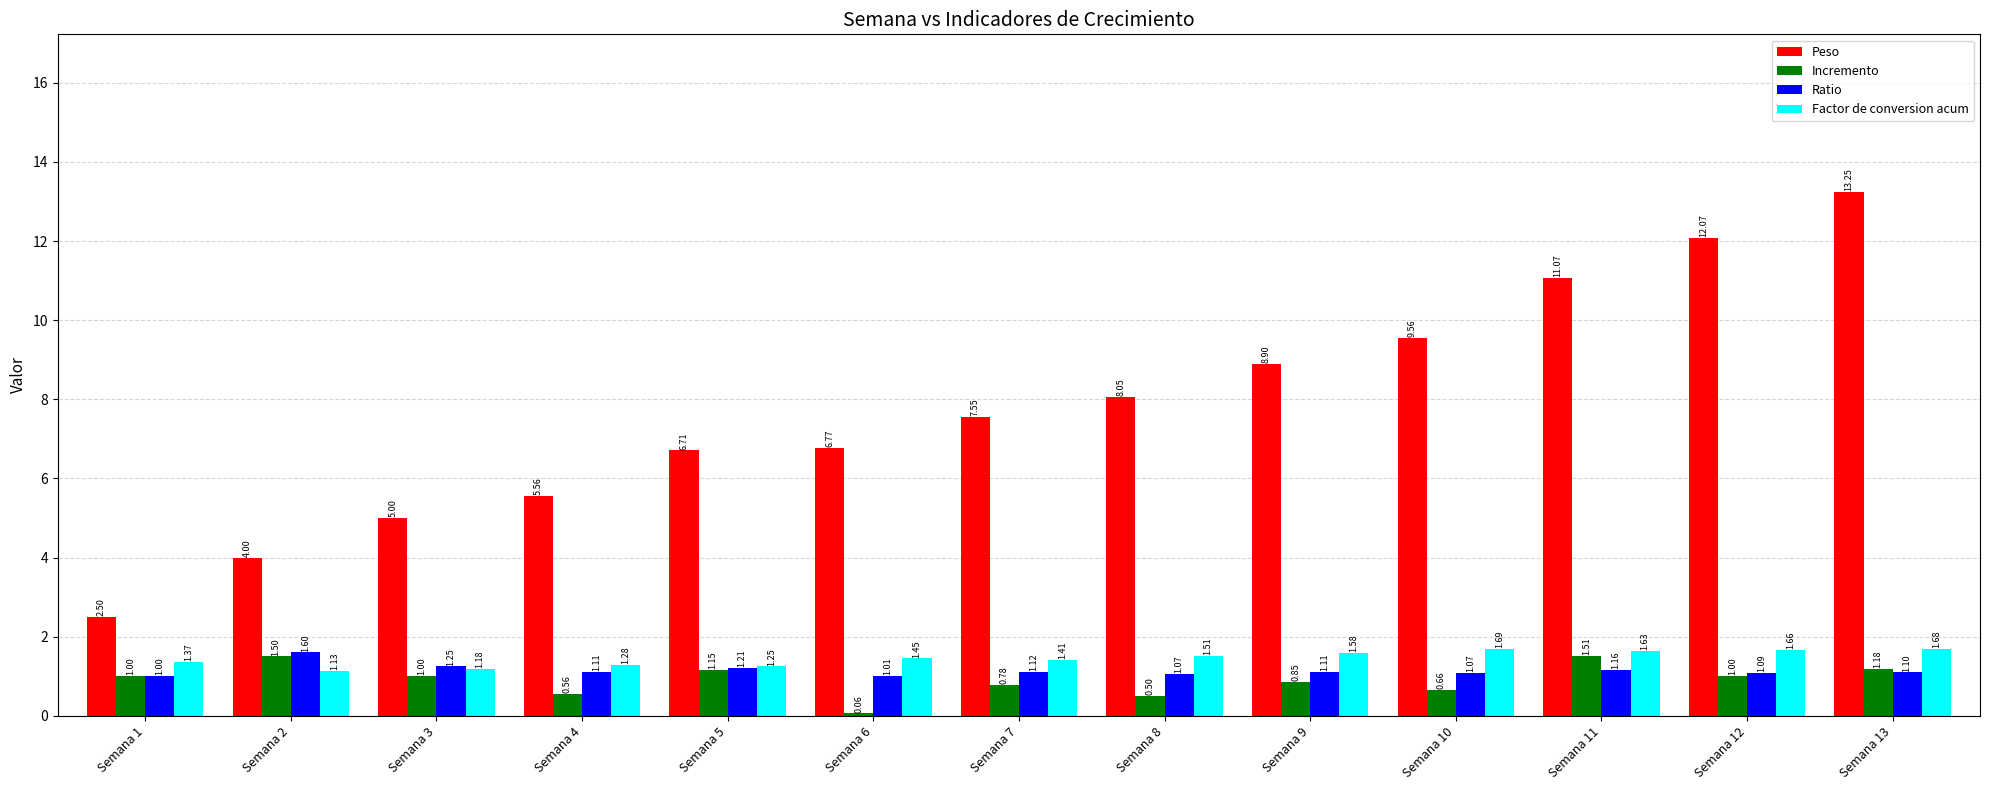

What is the sum of all Ratio values?

14.9